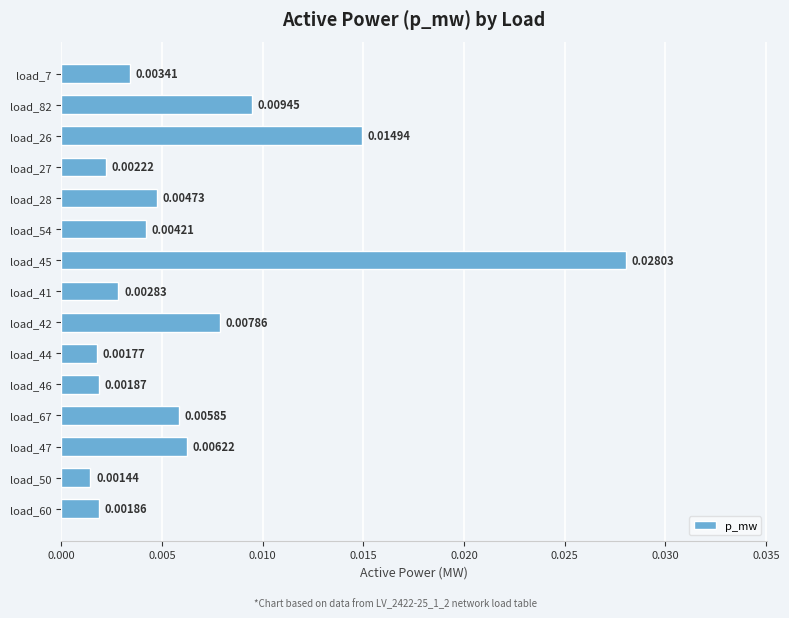

At which category does the chart reach its peak across all series?

load_45